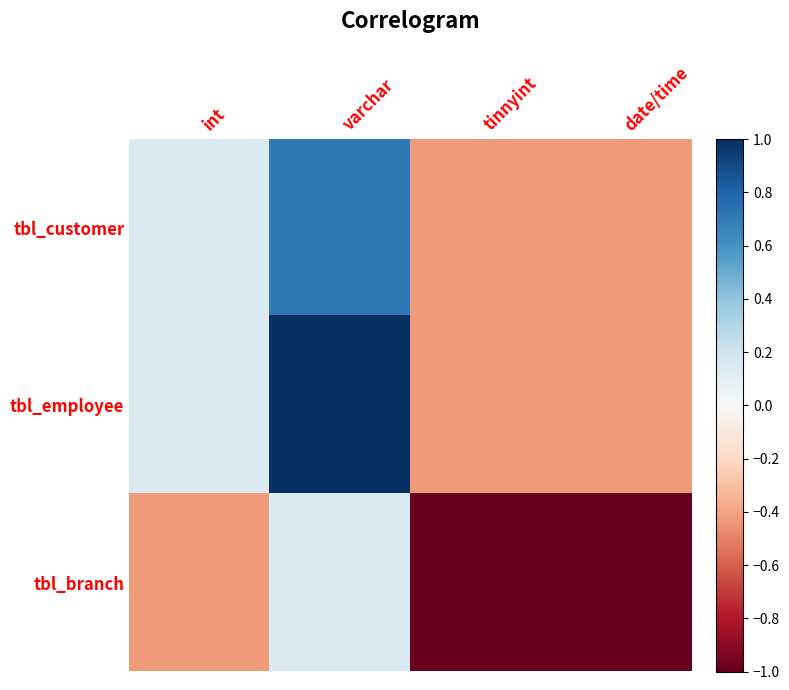

Which series has the largest total across all categories?

tbl_employee